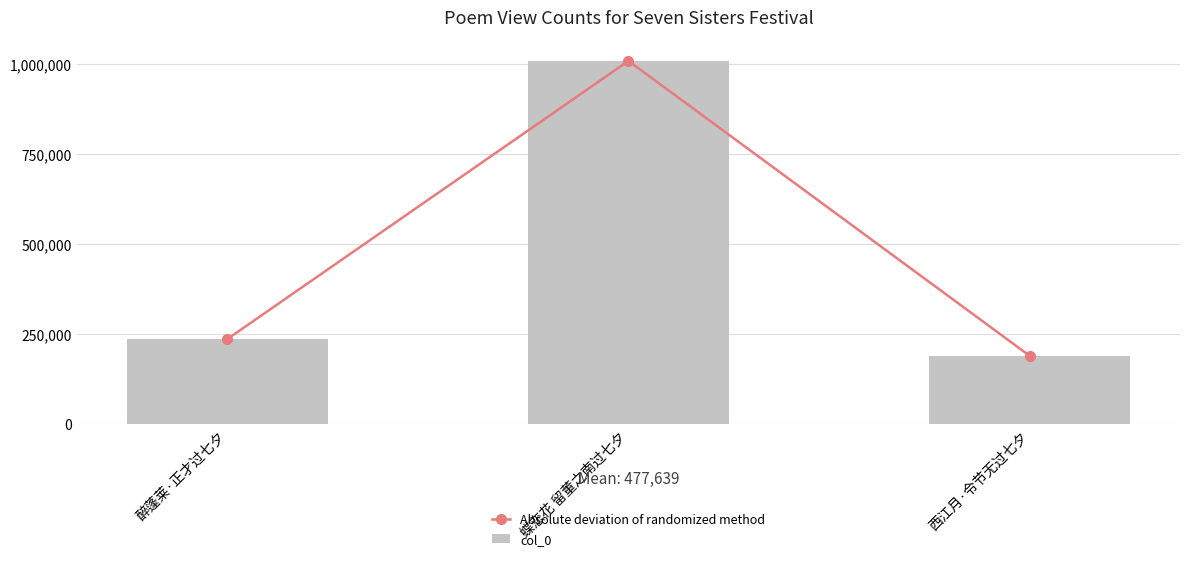

The Absolute deviation of randomized method series shows 1008244 at 蝶恋花 留董之南过七夕. True or false?

True